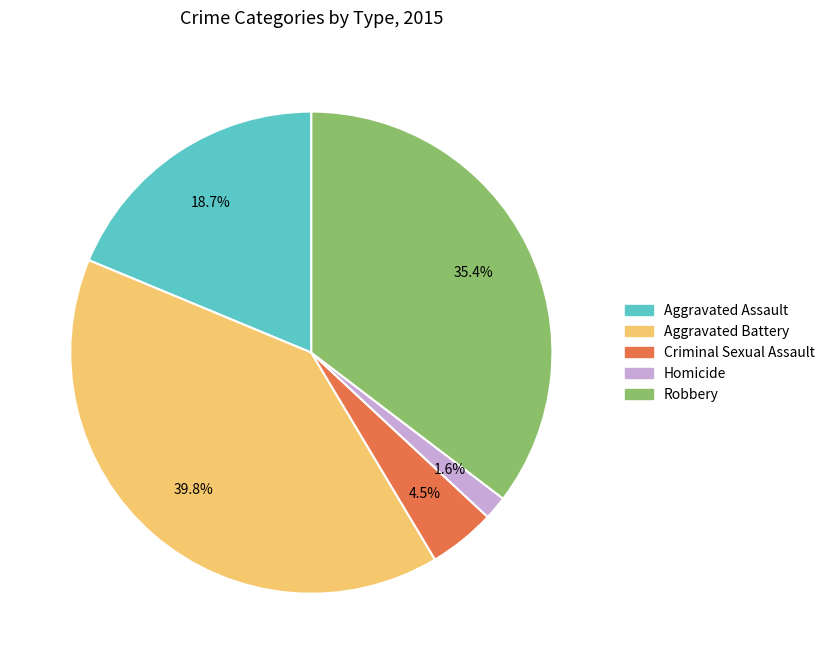

To the nearest percent, what portion does Robbery represent?

35%